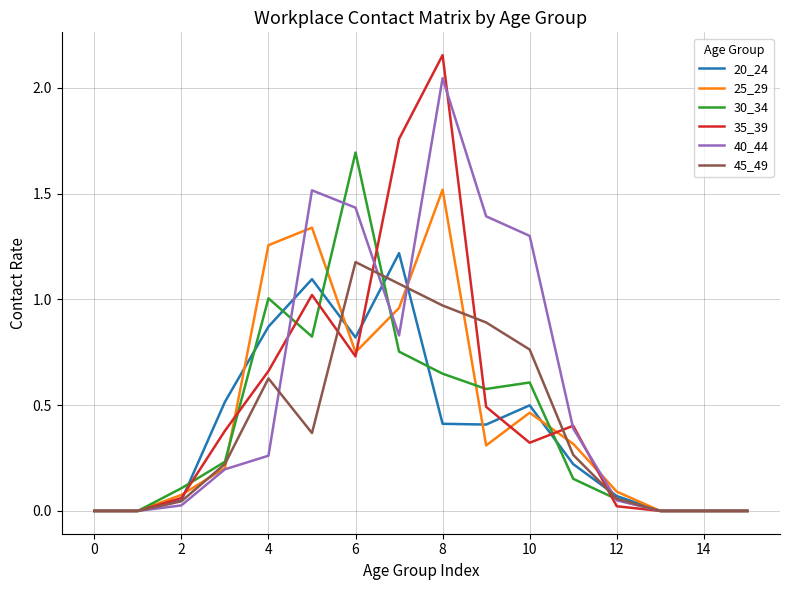

Which series has the largest range (max minus min)?

35_39